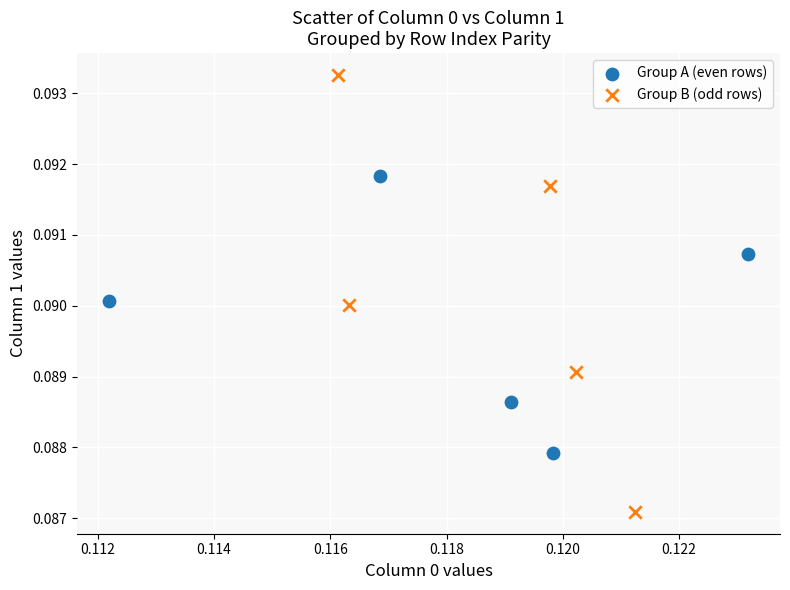

Which series reaches the maximum Y coordinate?

Group B (odd rows)